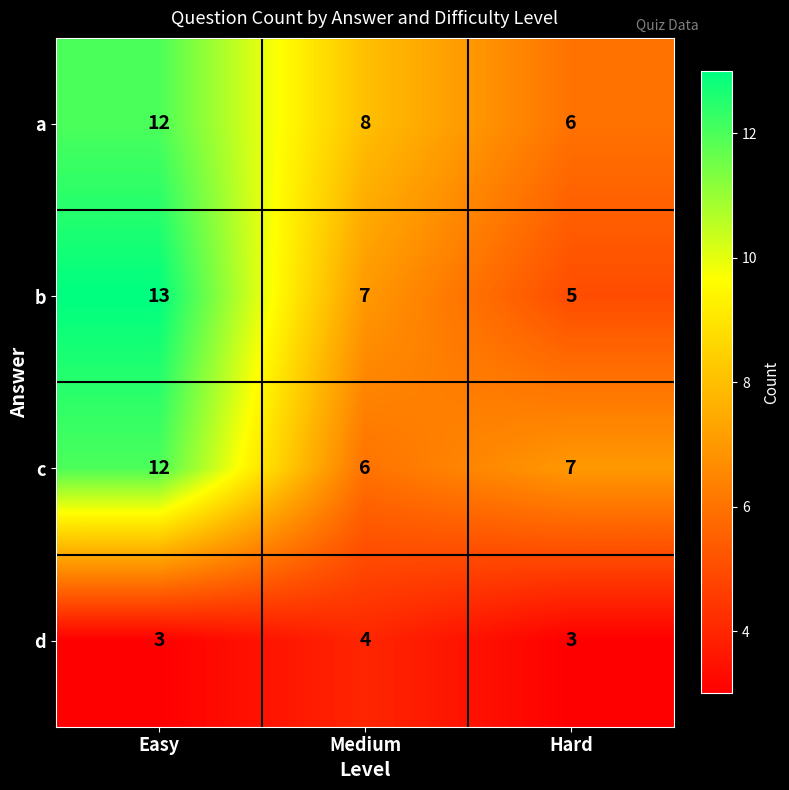

What is the sum of the c values at Medium and Easy?

18